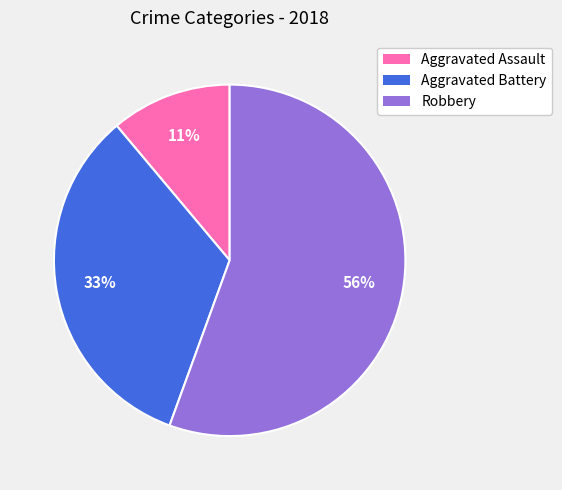

Which slice is the largest?

Robbery